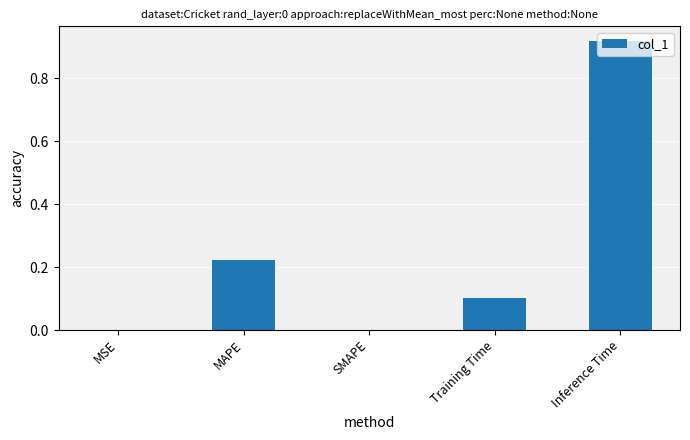

How many series are shown in this chart?

1